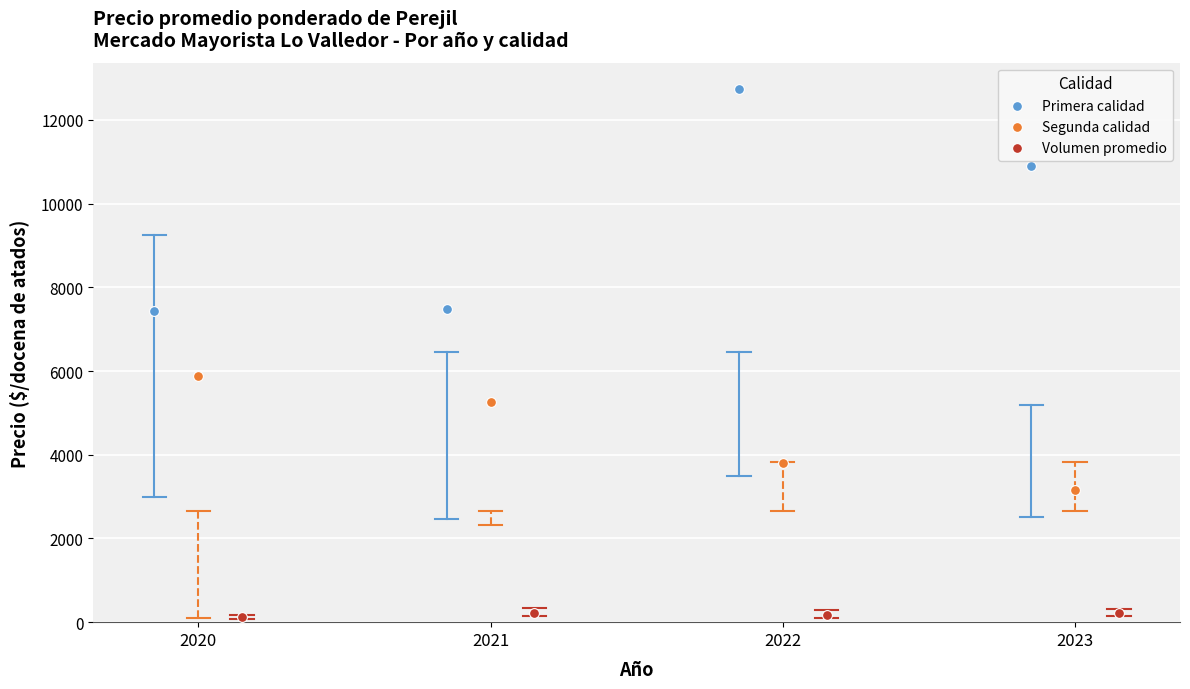

Which series reaches the maximum Y coordinate?

Primera calidad